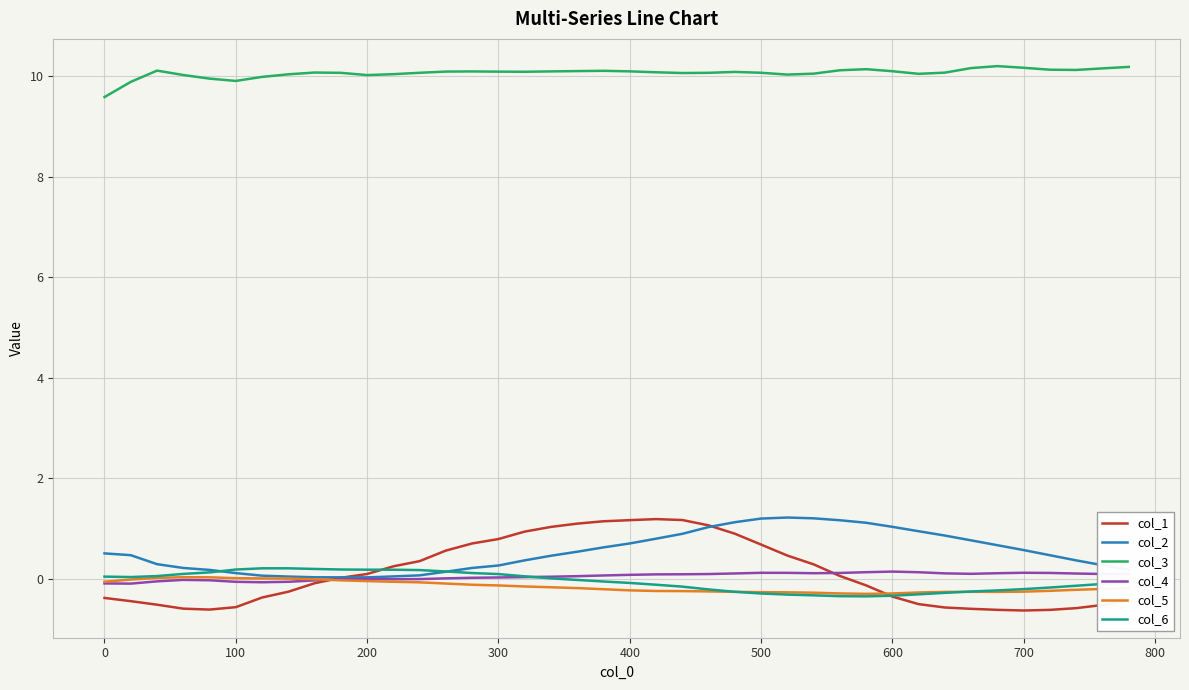

What is the minimum value shown in the chart?

-0.6